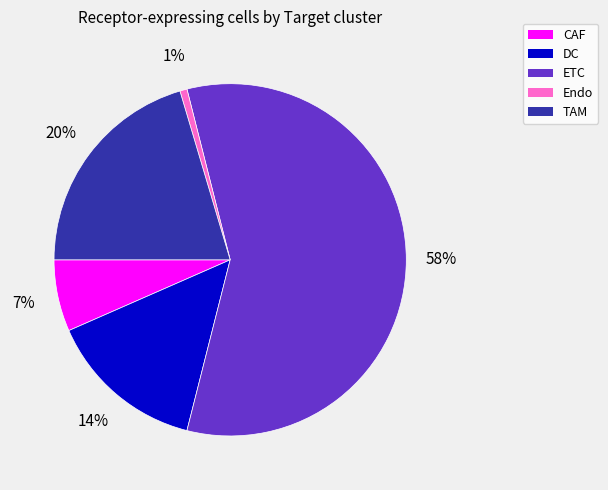

To the nearest percent, what is the average slice percentage?

20%